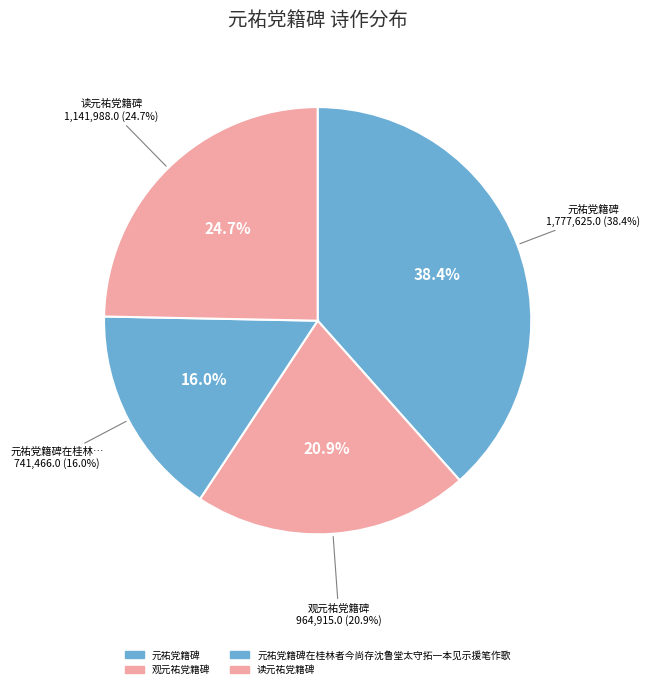

The 读元祐党籍碑 slice represents 25% of the pie. True or false?

True